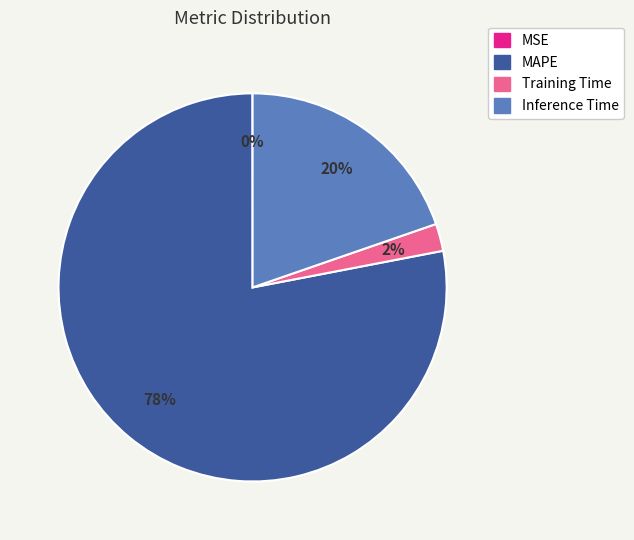

Which slice is the largest?

MAPE